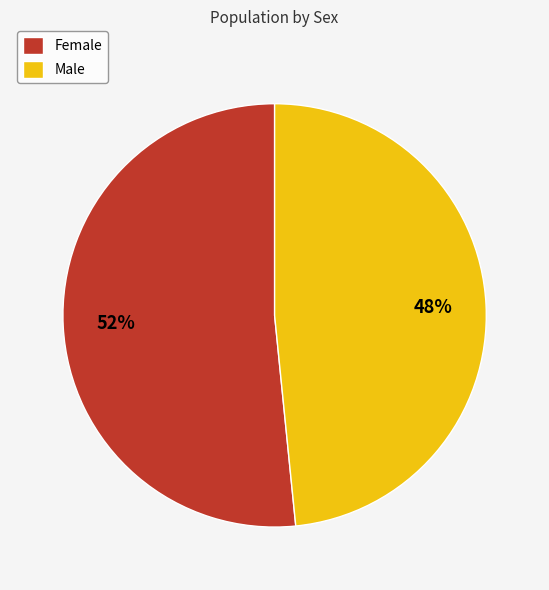

Is it true that Male is 38% of the pie?

False